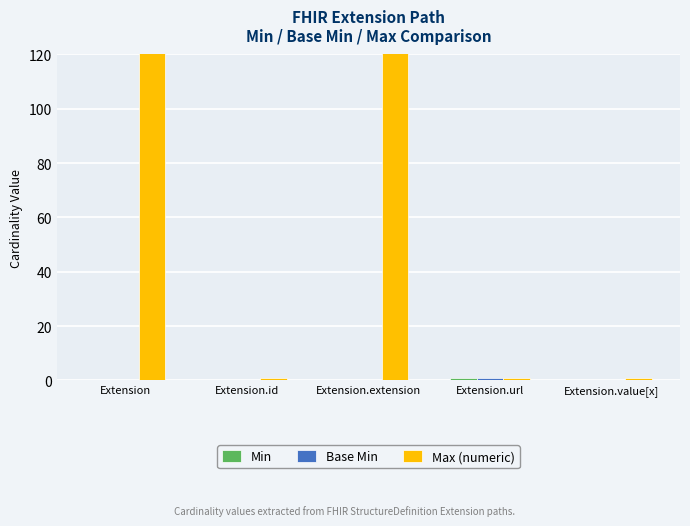

Between Extension and Extension.id, which series saw the biggest shift?

Max (numeric)